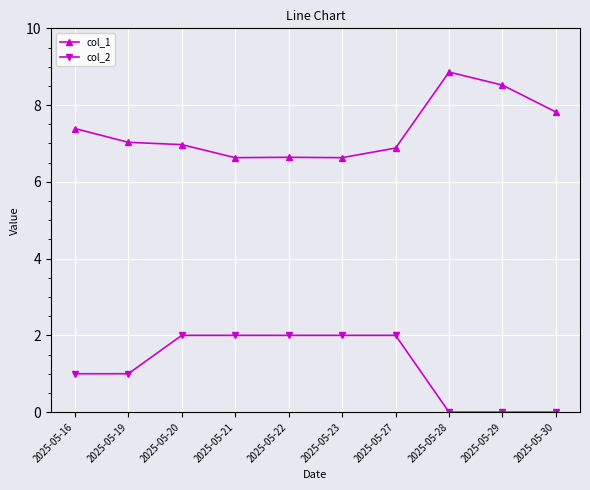

True or false: col_2 has a value of 1.0 at 2025-05-16.

True